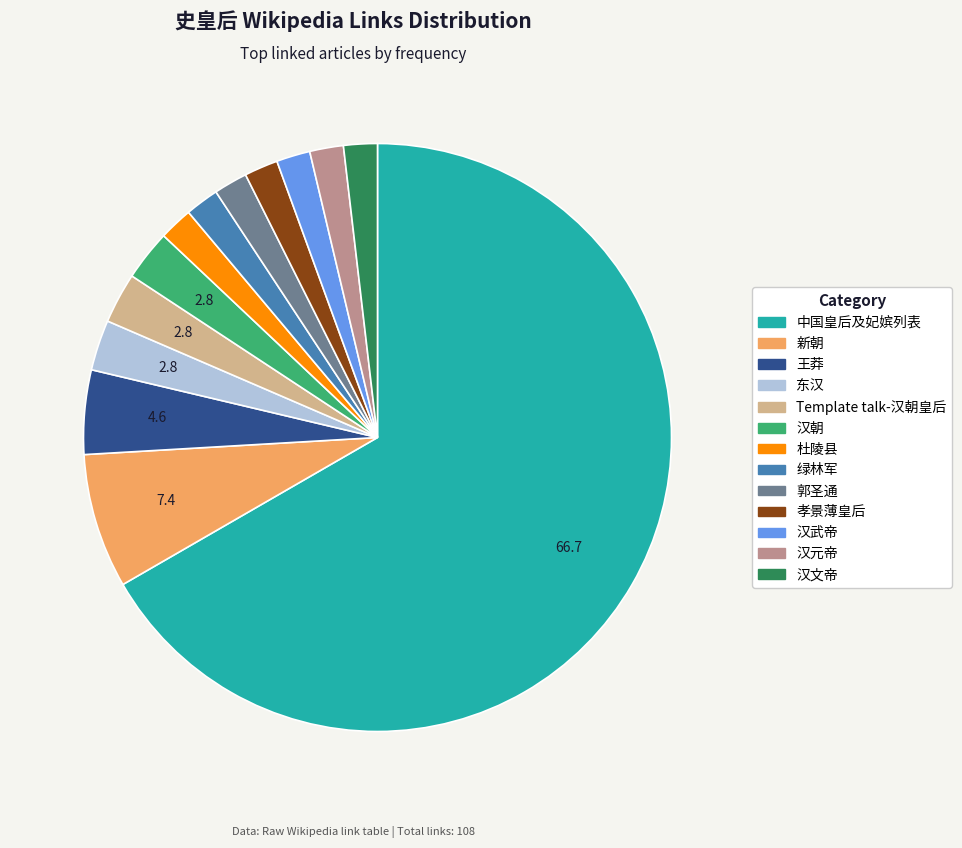

True or false: 新朝 accounts for 21% of the total.

False